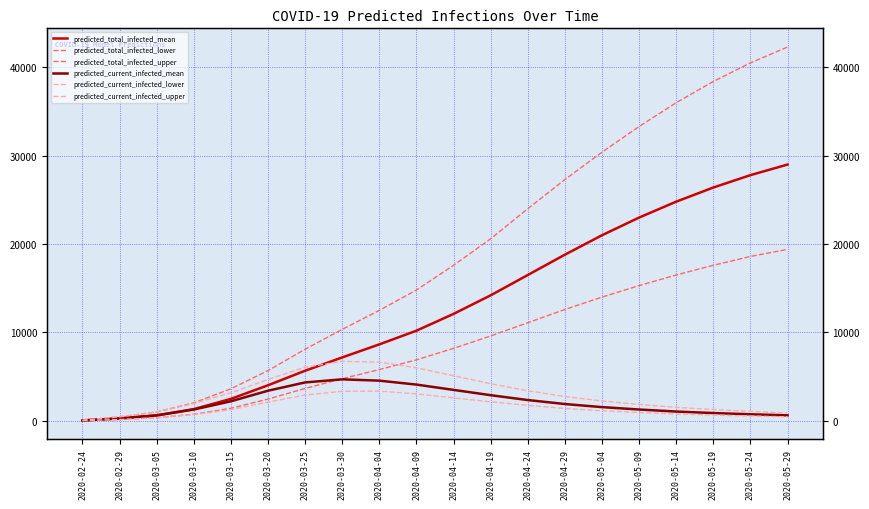

Which series has the largest range (max minus min)?

predicted_total_infected_upper